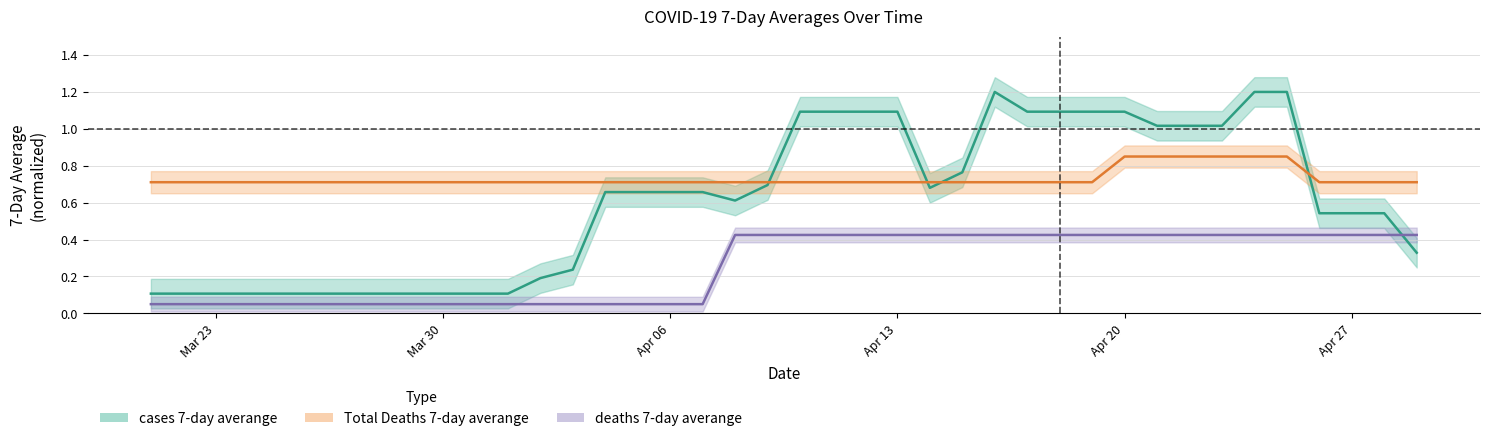

How many distinct data groups are displayed?

3